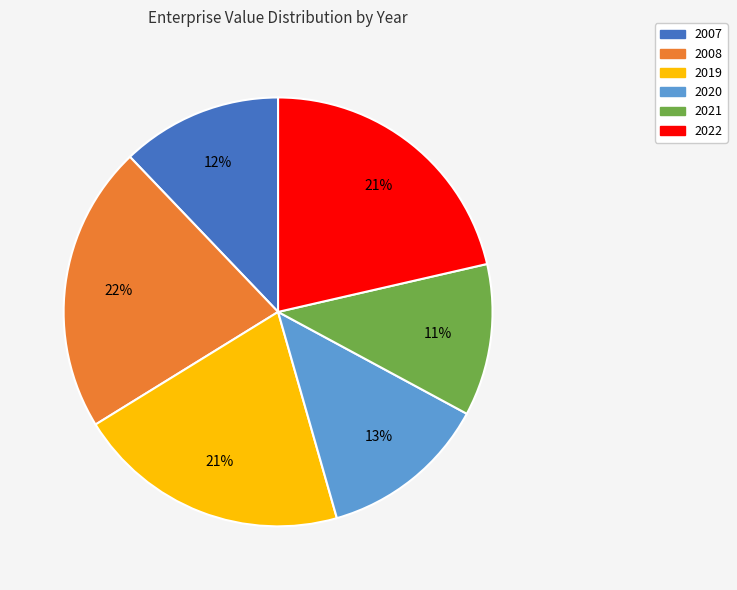

Which slice is the smallest?

2021